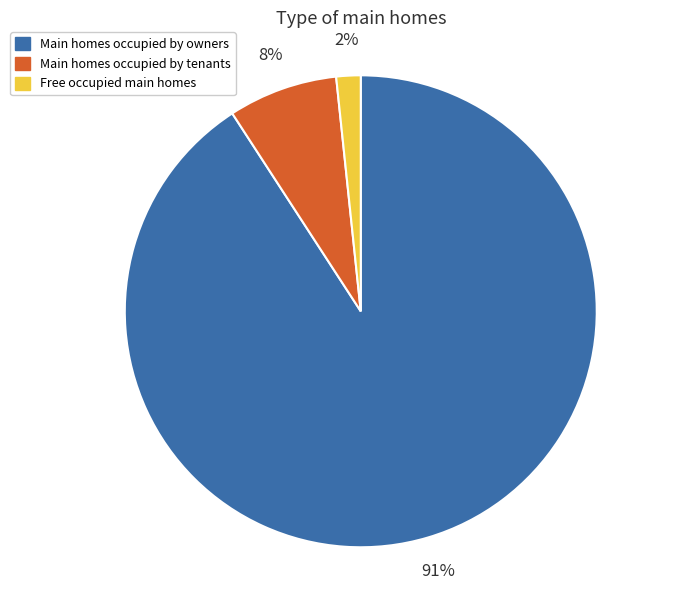

How many segments does this pie chart have?

3